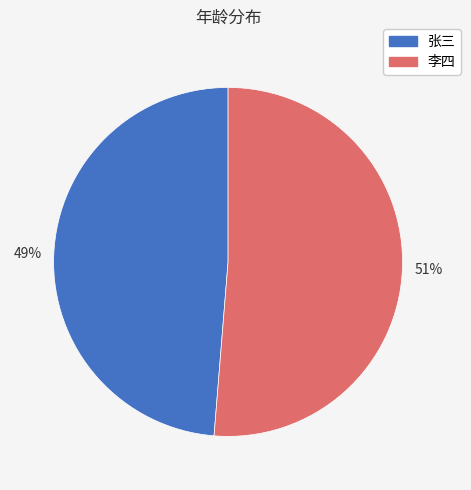

Do 李四 and 张三 together represent more than half of the pie?

Yes